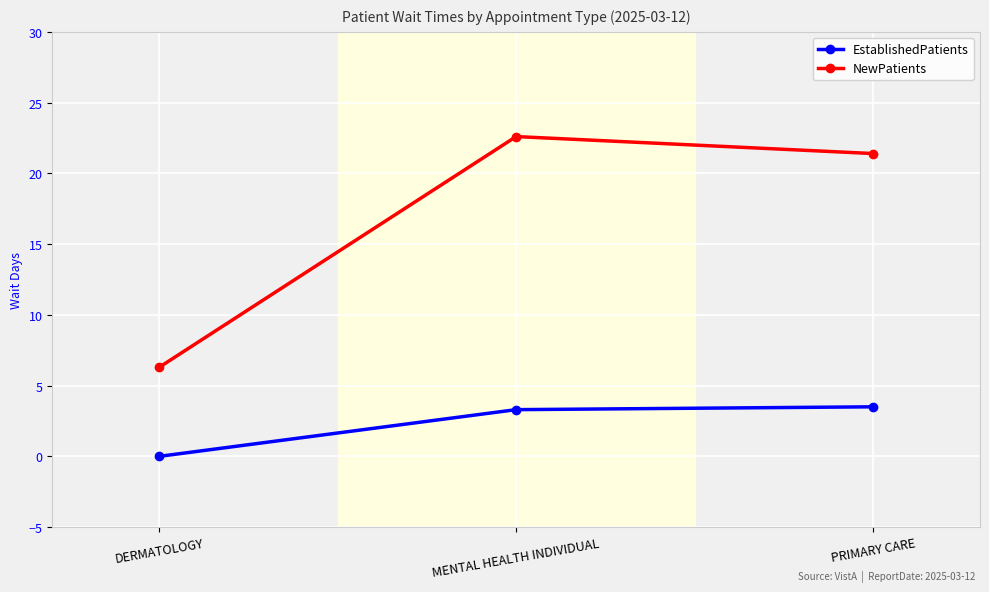

List the series in order of their peak value, highest first.

NewPatients, EstablishedPatients